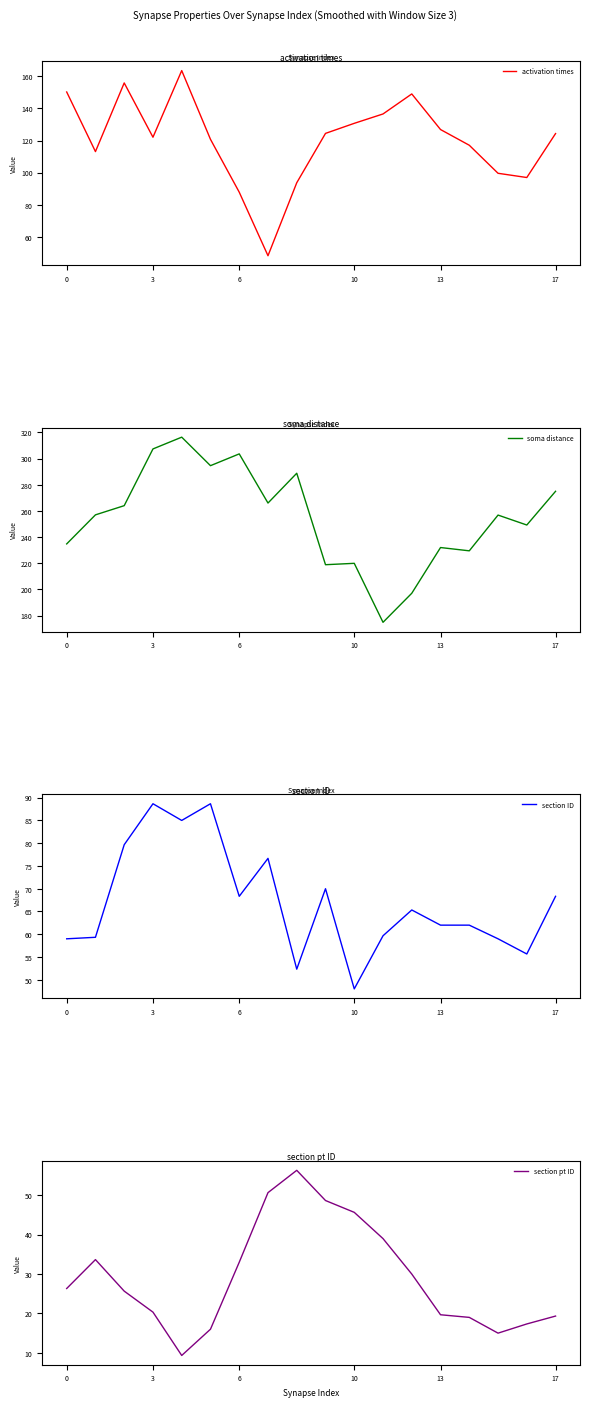

At how many categories does at least one series exceed 292?

4